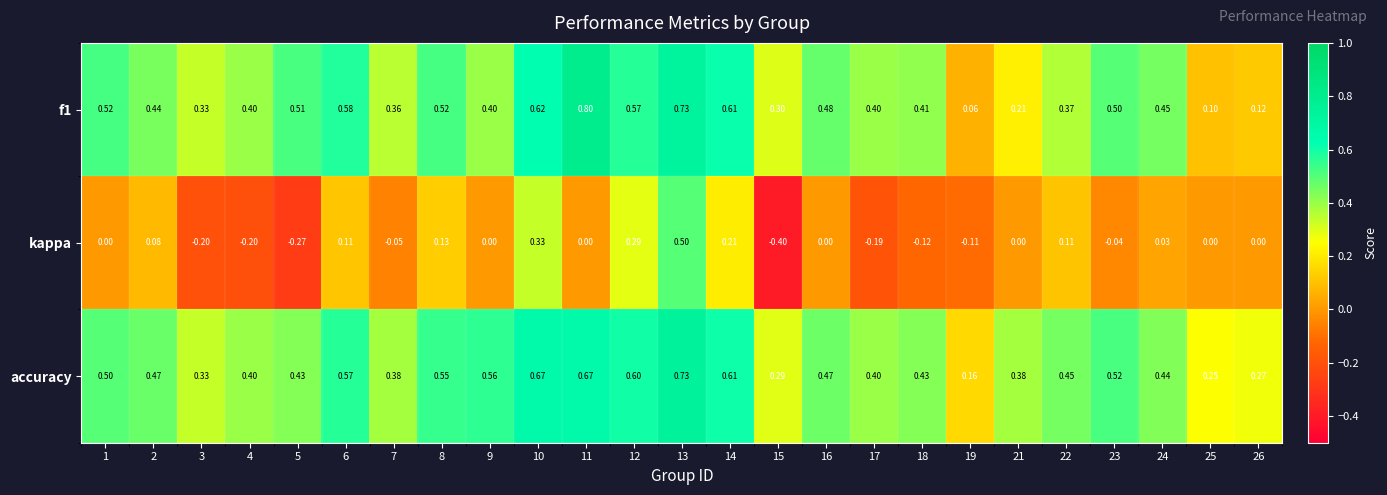

List the series in order of their peak value, lowest first.

kappa, accuracy, f1